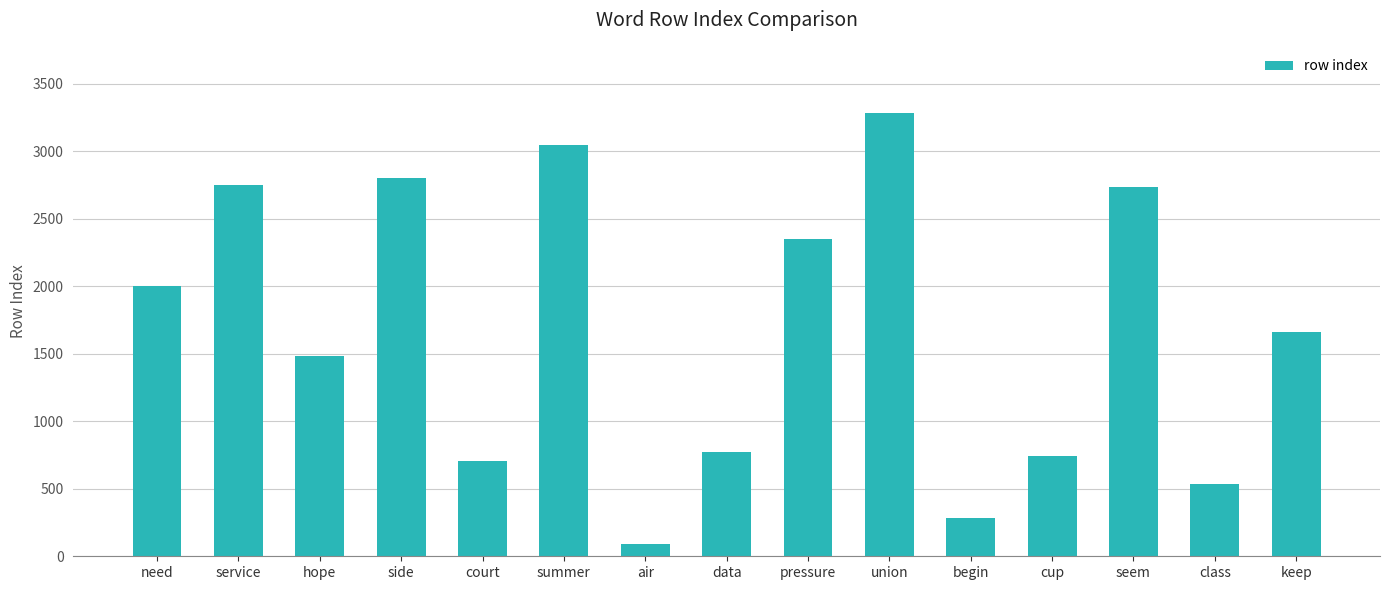

What is the approximate value at court?

708